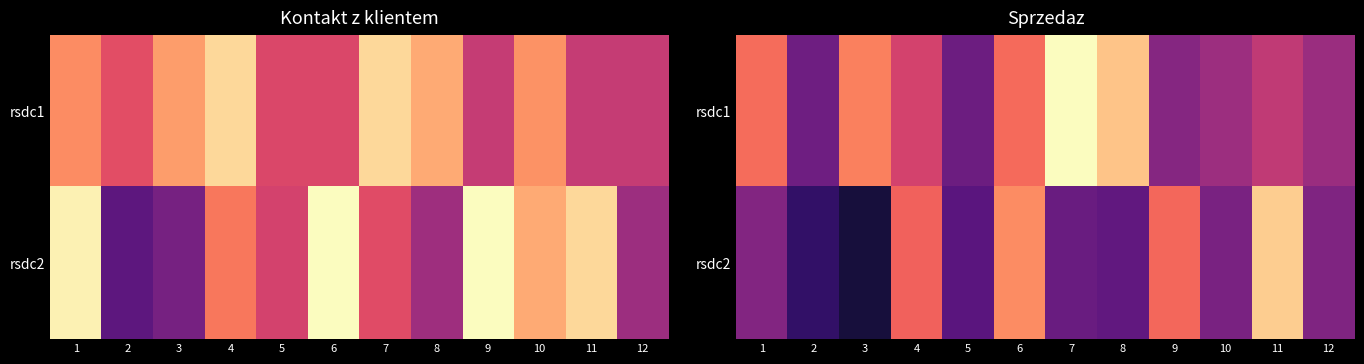

What is the minimum value for rsdc2?

0.1